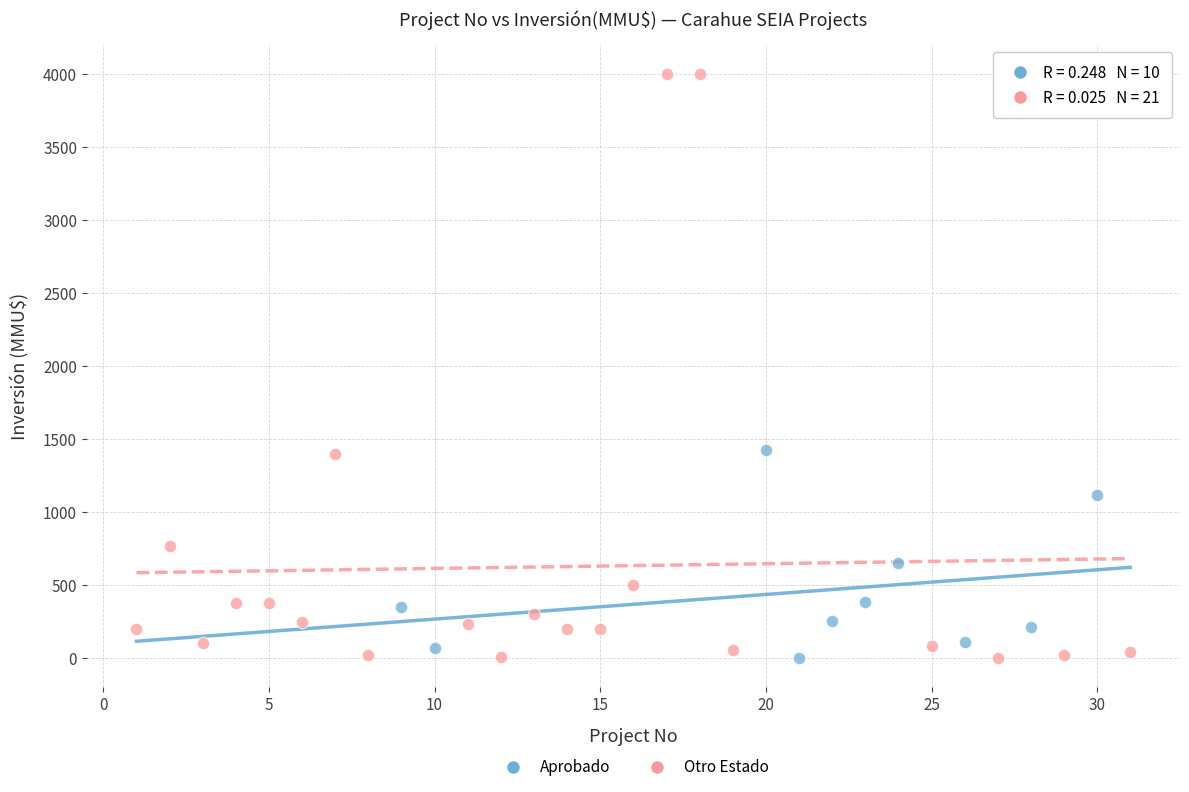

Which series has the widest spread of Y values?

Otro Estado